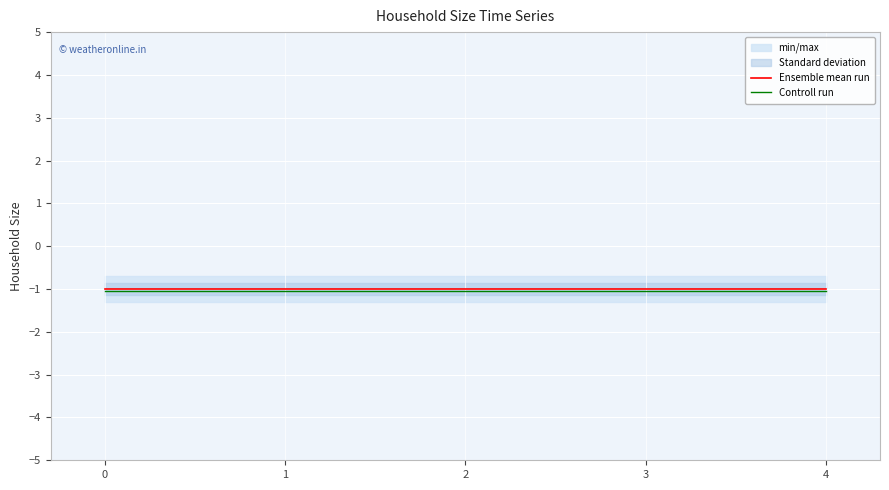

What is the minimum value for Ensemble mean run?

-1.0